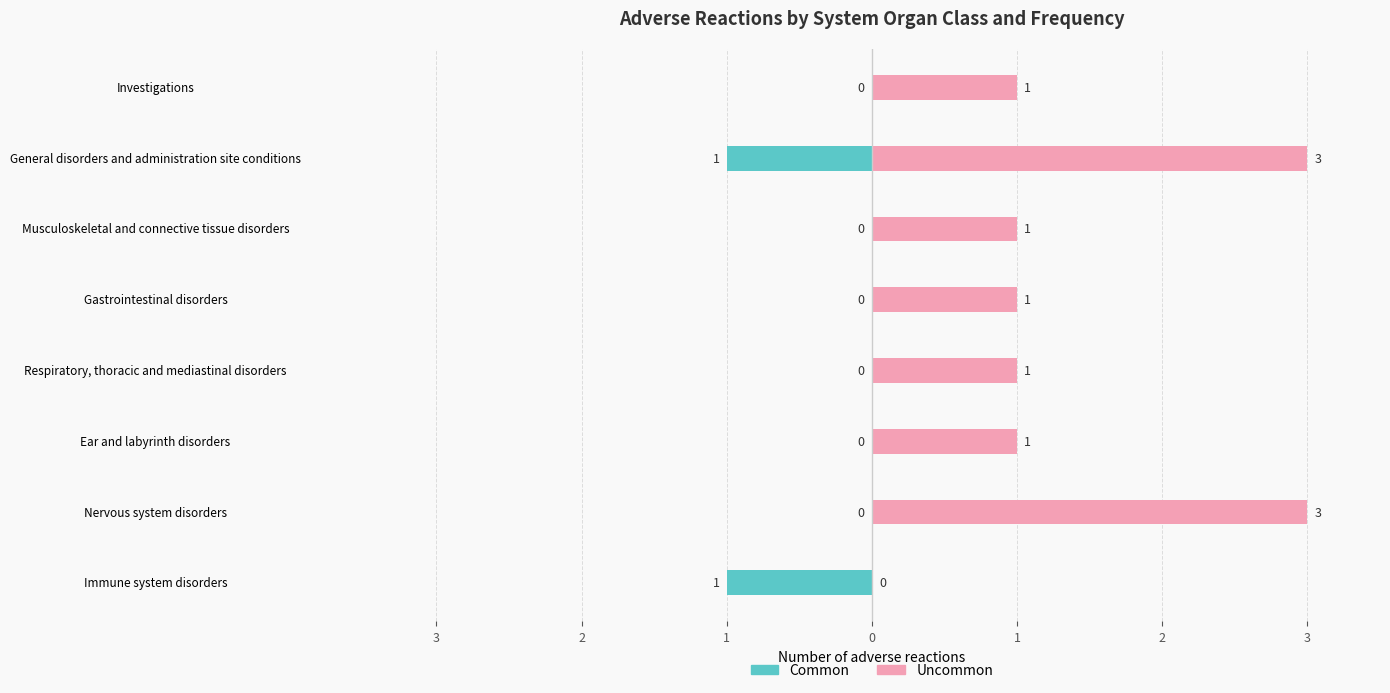

The value of Uncommon at Nervous system disorders is 2. True or false?

False